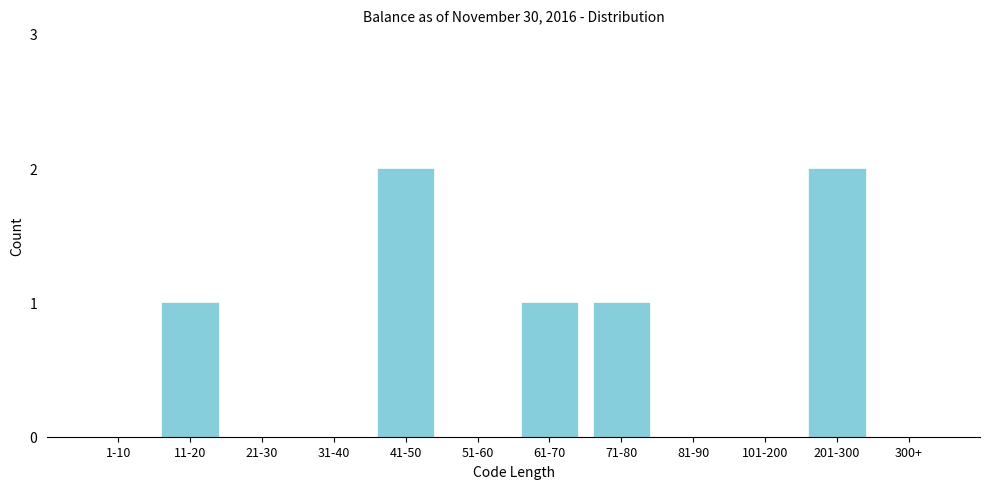

Reading left to right, list all the values displayed in this chart.

1-10=0	11-20=1	21-30=0	31-40=0	41-50=2	51-60=0	61-70=1	71-80=1	81-90=0	101-200=0	201-300=2	300+=0